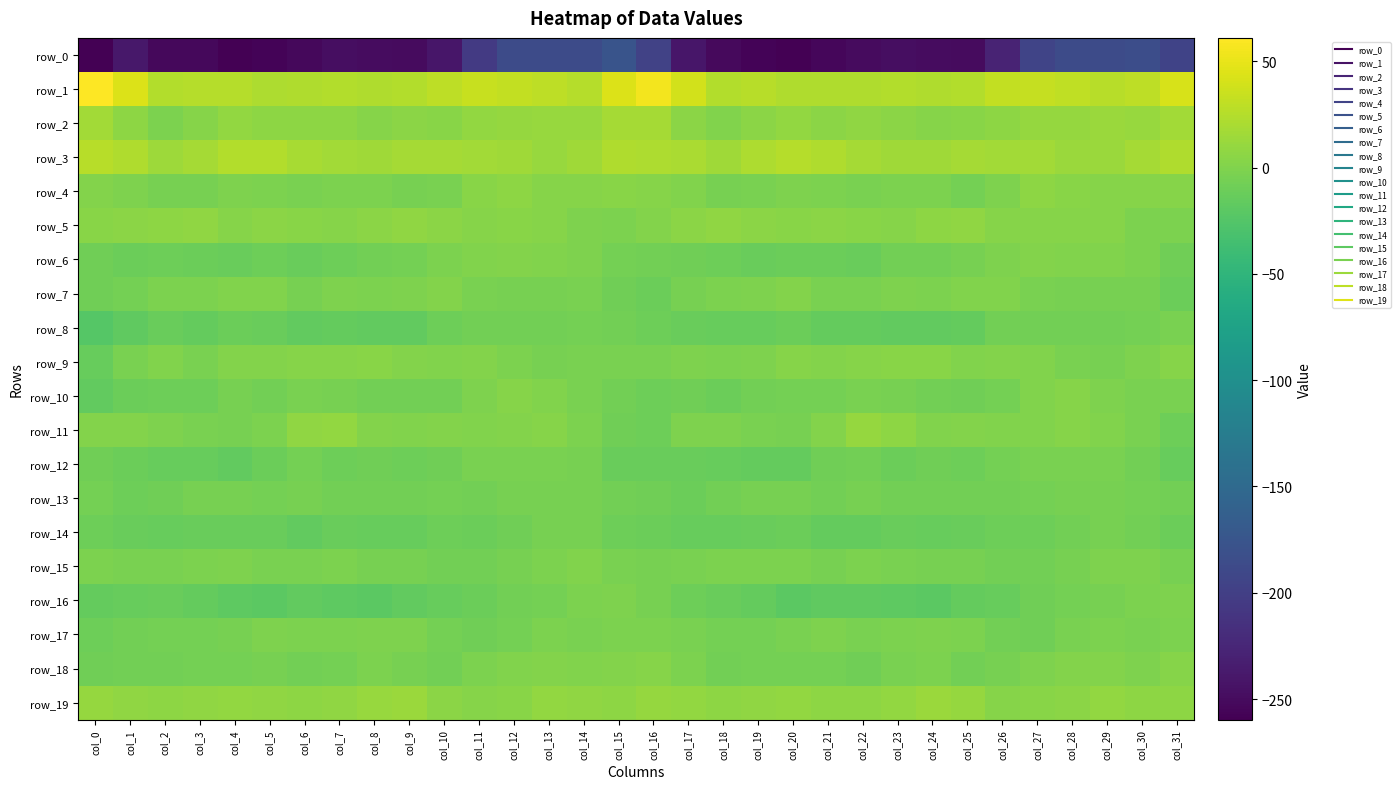

Is the value of row_11 at col_11 greater than the value of row_13 at col_15?

Yes